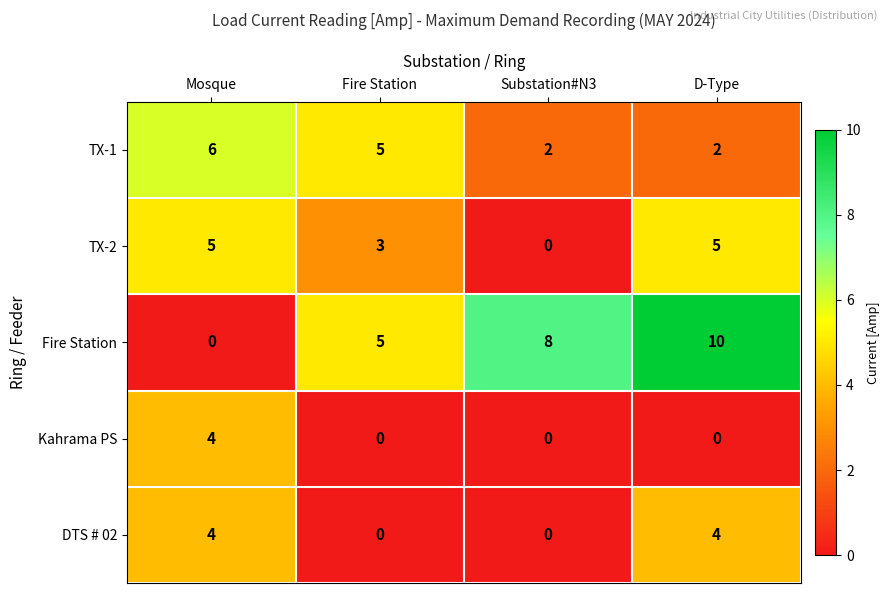

What is the sum of all TX-1 values?

15